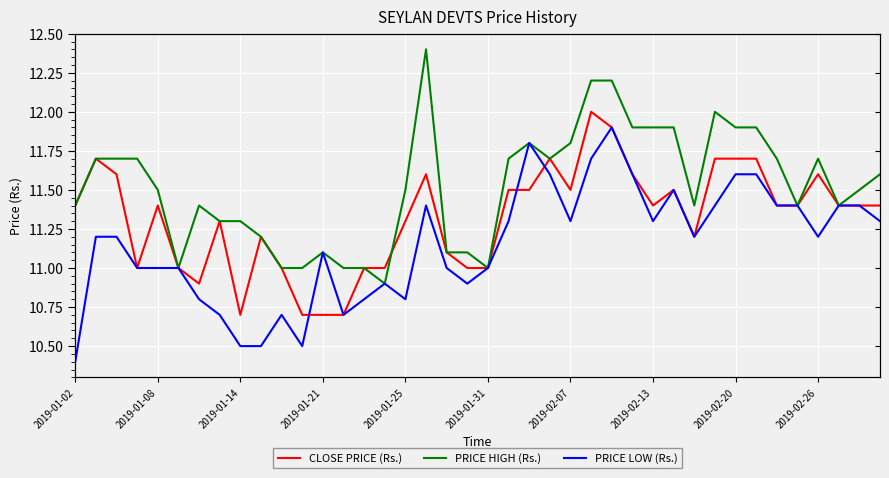

At which label is CLOSE PRICE (Rs.) closest to 11?

2019-01-21